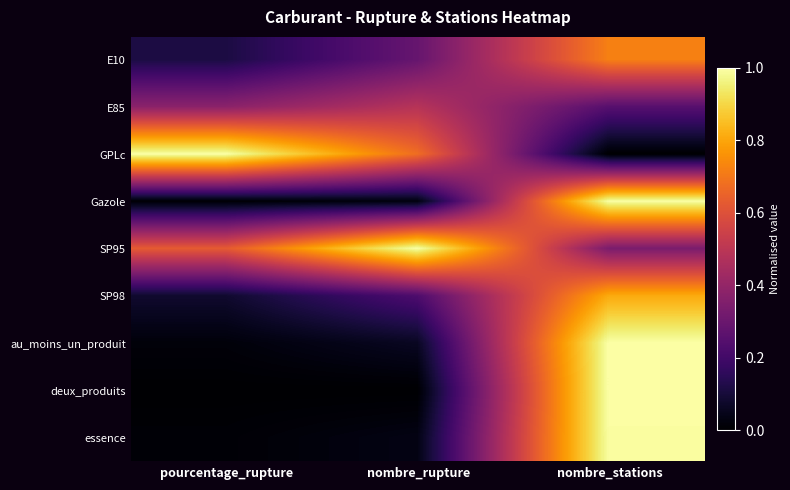

What is the total value across all series at nombre_stations?

6.1